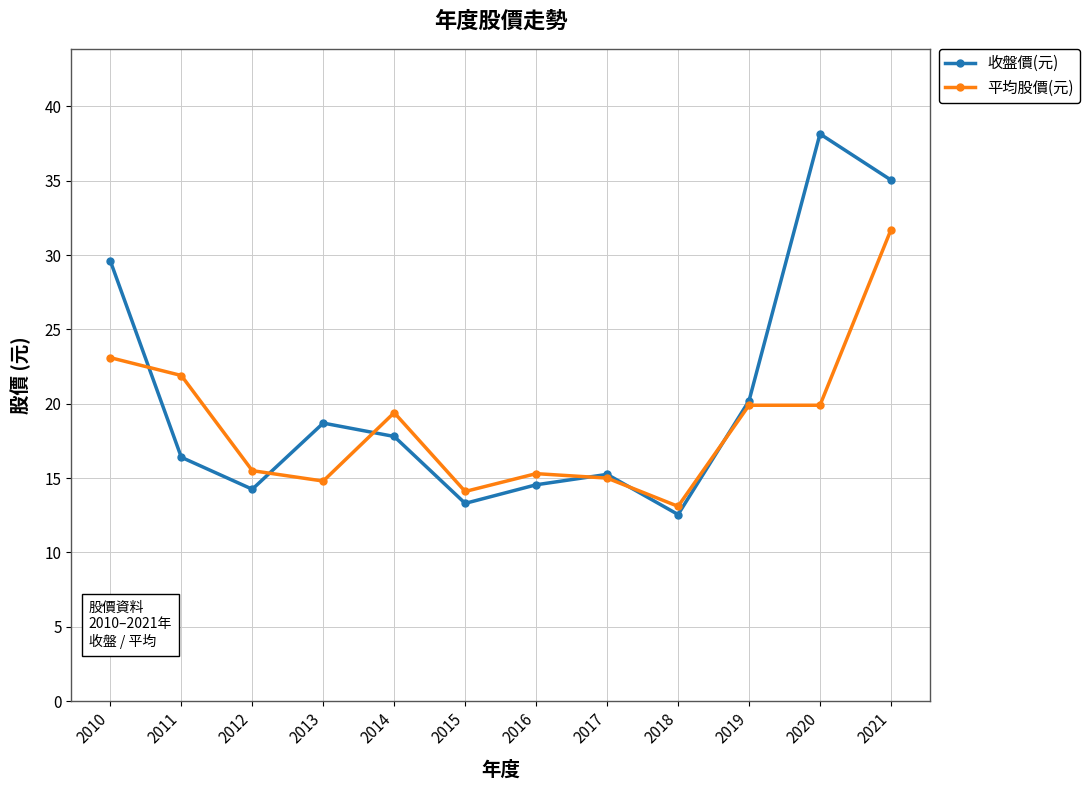

True or false: 收盤價(元) and 平均股價(元) cross at least once.

True